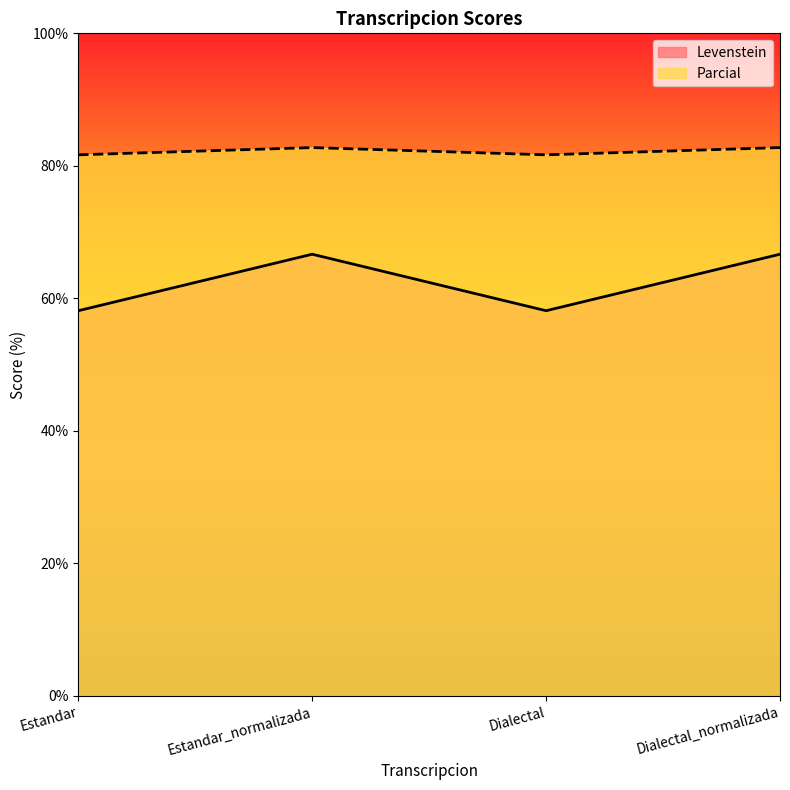

Reading left to right, extract all data points from this chart.

Levenstein: 81.7	82.8	81.7	82.8
Parcial: 58.1	66.7	58.1	66.7